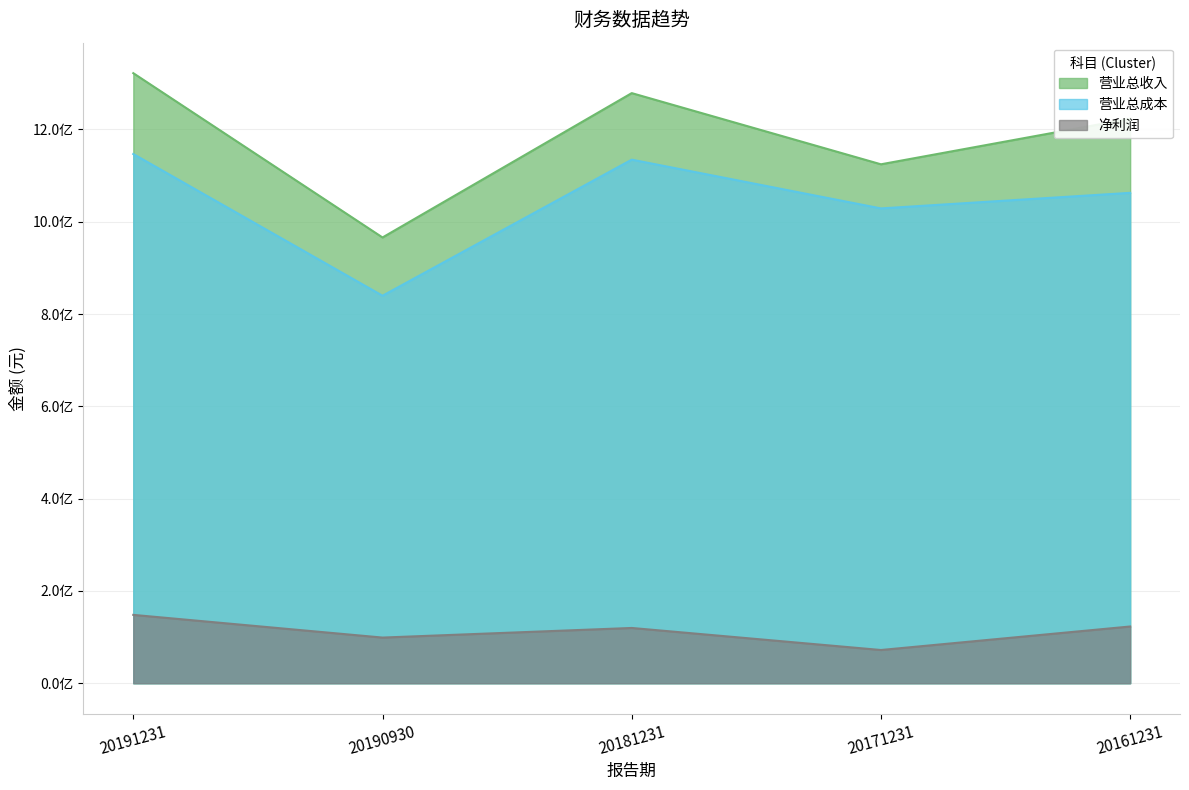

Is the value of 营业总收入 at 20161231 greater than the value of 营业总成本 at 20191231?

Yes